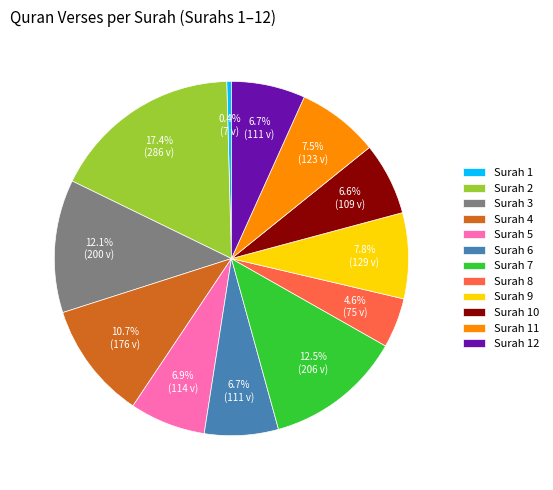

How many segments does this pie chart have?

12